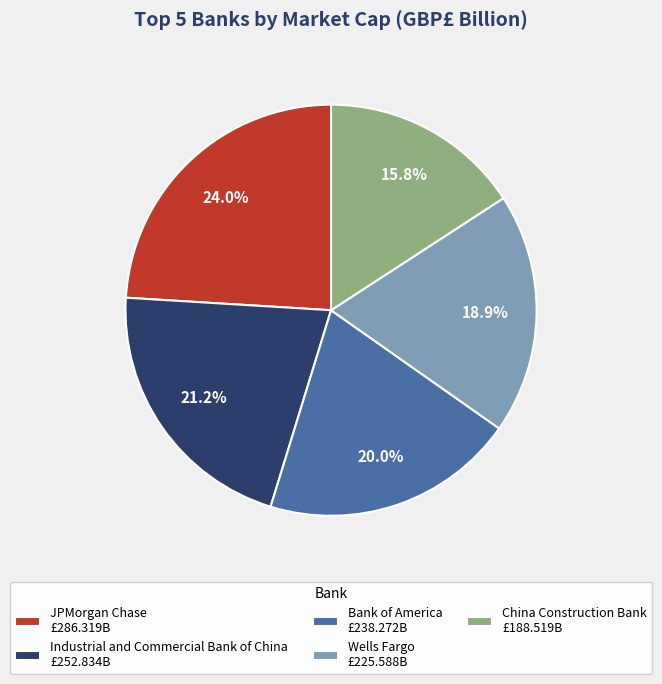

What percentage is the China Construction Bank slice, to the nearest percent?

16%